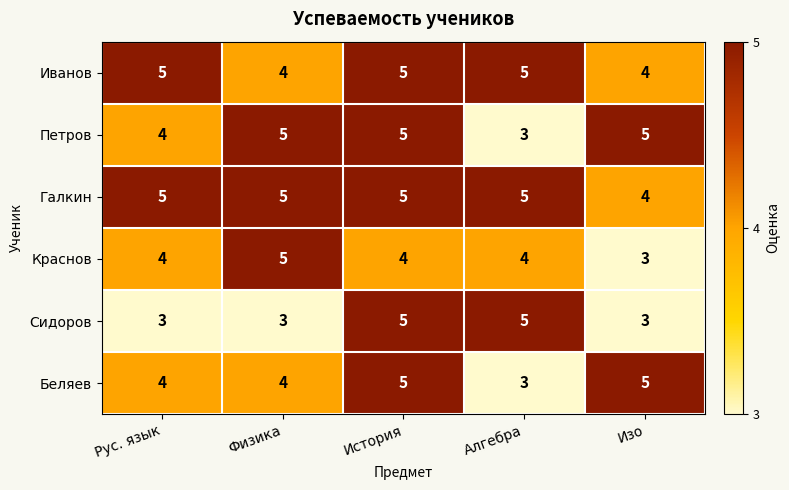

What is the spread (max minus min) of values at Алгебра?

2